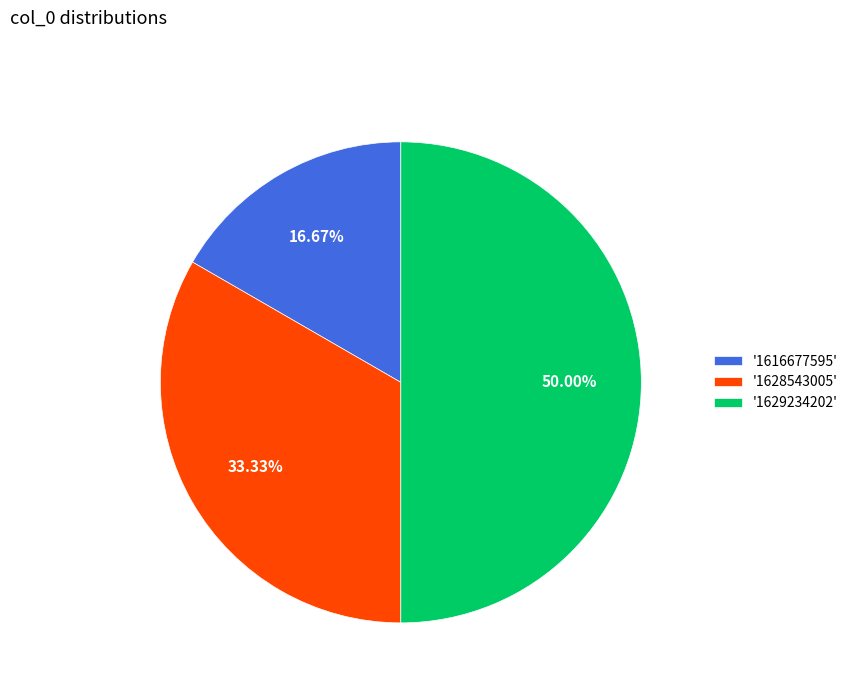

Is the sum of '1616677595' and '1629234202' greater than half?

Yes